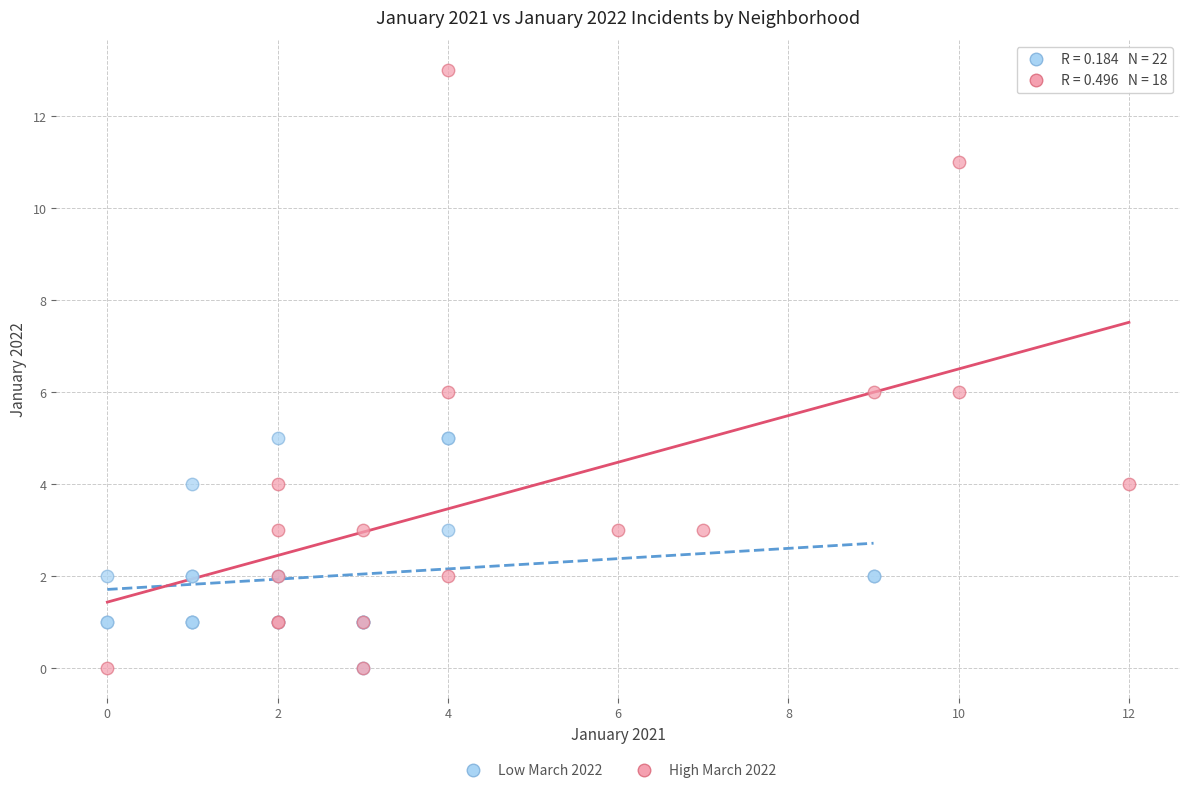

Which series contains the highest Y value?

High March 2022